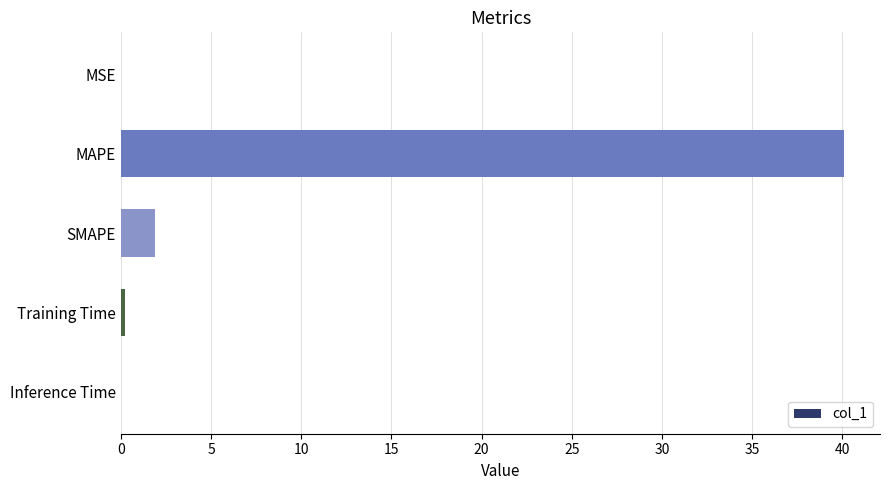

What is the sum of all values?

42.2